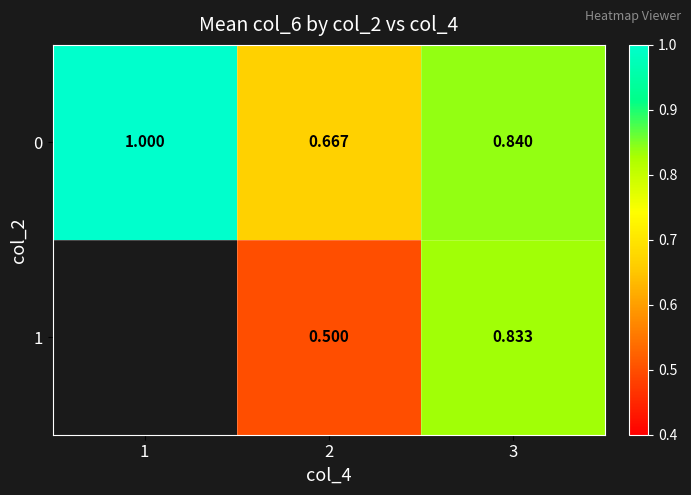

Where does the 1 series first go above 0?

2